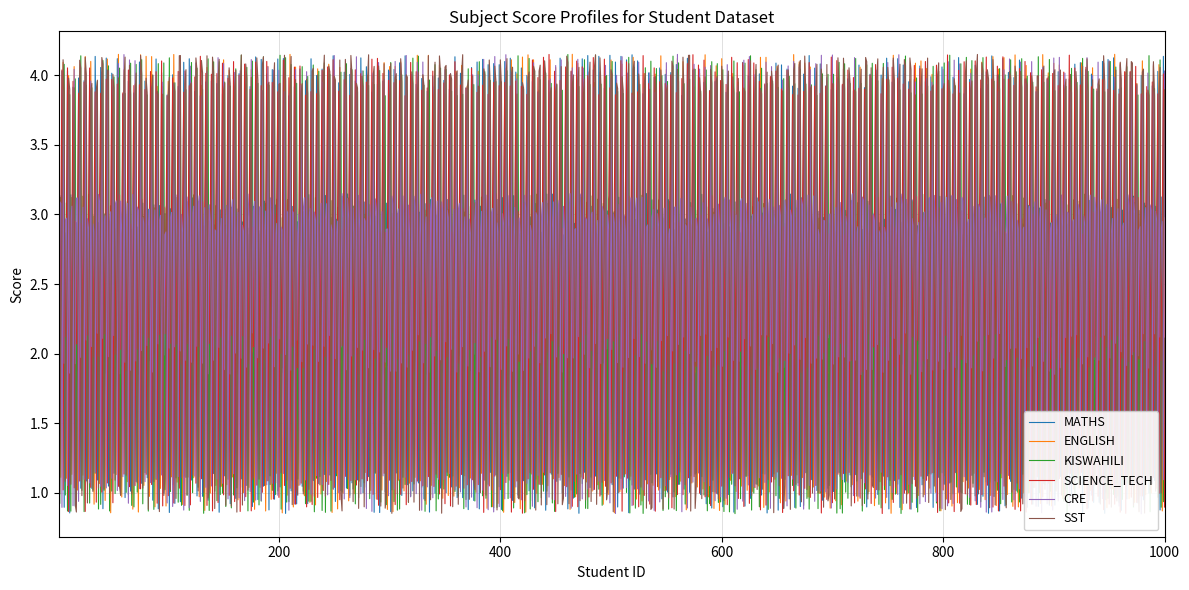

What is the spread (max minus min) of values at 21?

2